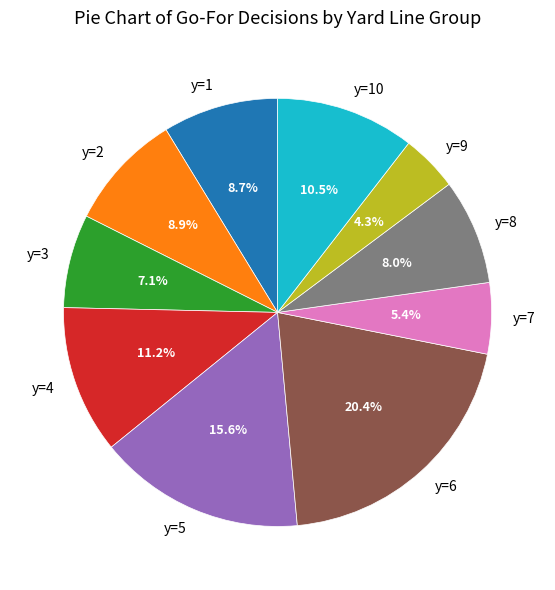

What percentage is the y=2 slice, to the nearest percent?

9%